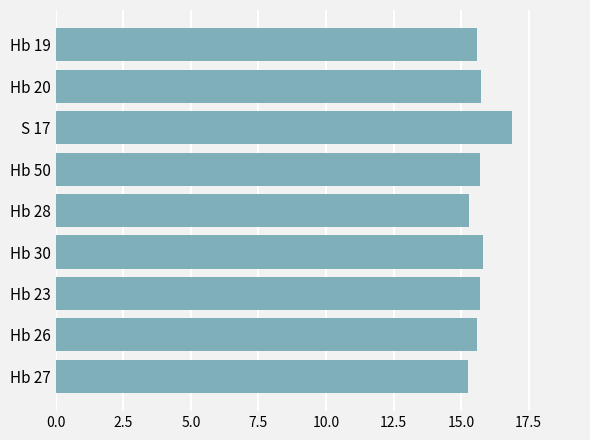

Are the bars horizontal?

Yes